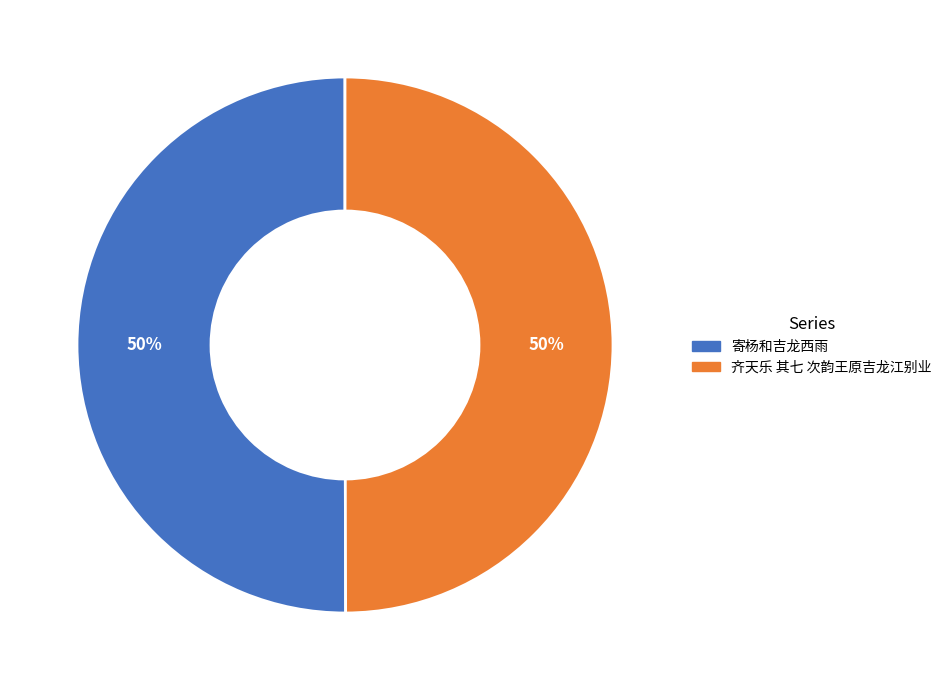

Do 齐天乐 其七 次韵王原吉龙江别业 and 寄杨和吉龙西雨 together represent more than half of the pie?

Yes